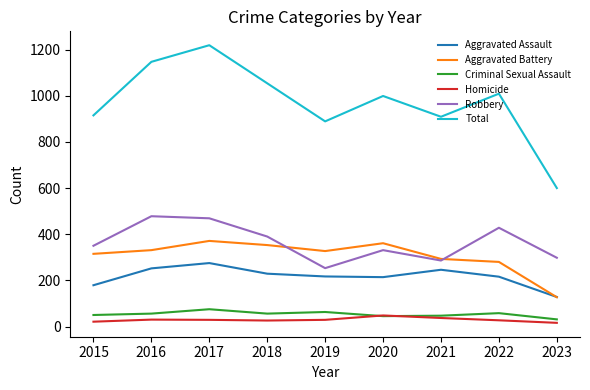

What is the spread (max minus min) of values at 2017?

1190